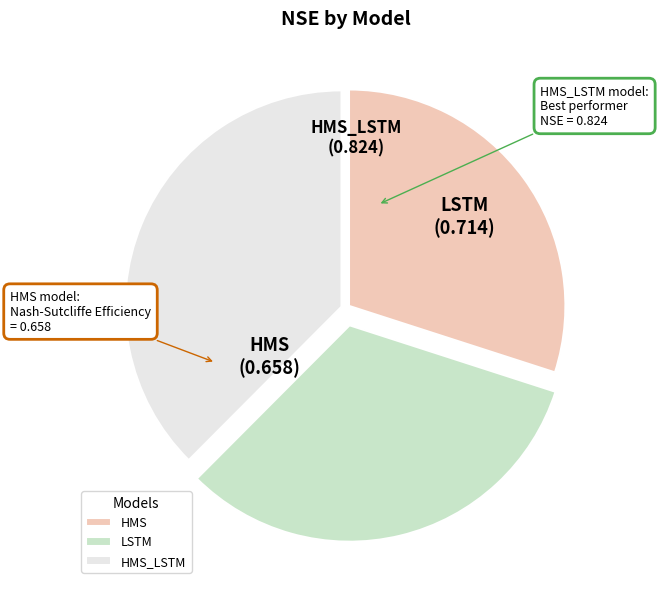

The LSTM slice represents 32% of the pie. True or false?

True